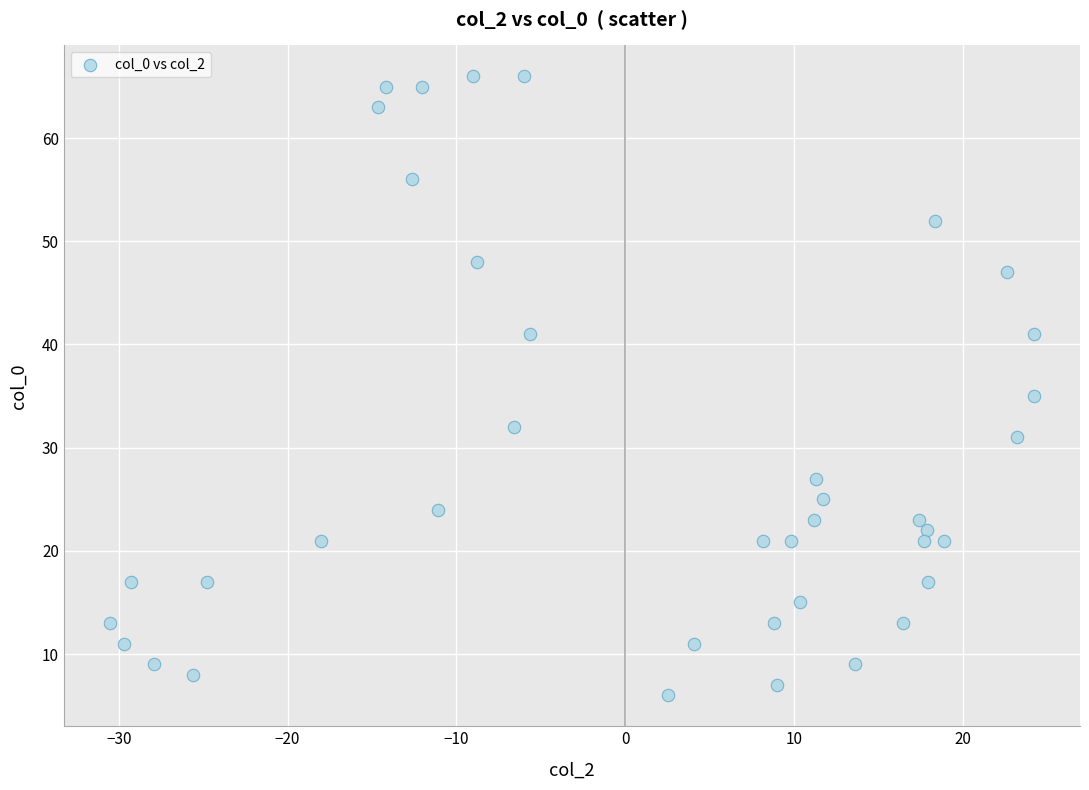

What Y value in the scatter plot is closest to 36?

35